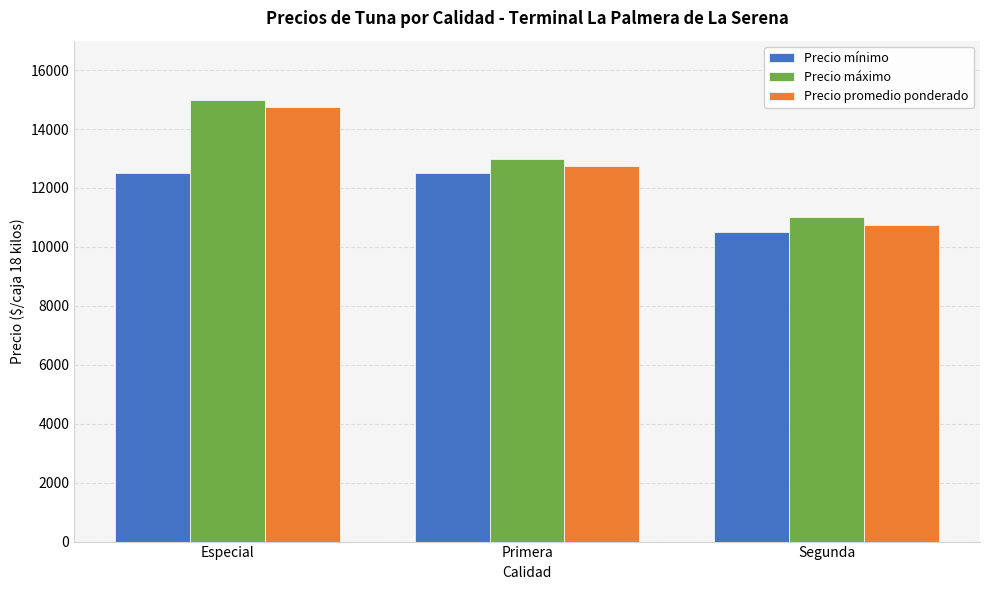

What is the sum of the Precio promedio ponderado values at Segunda and Especial?

25500